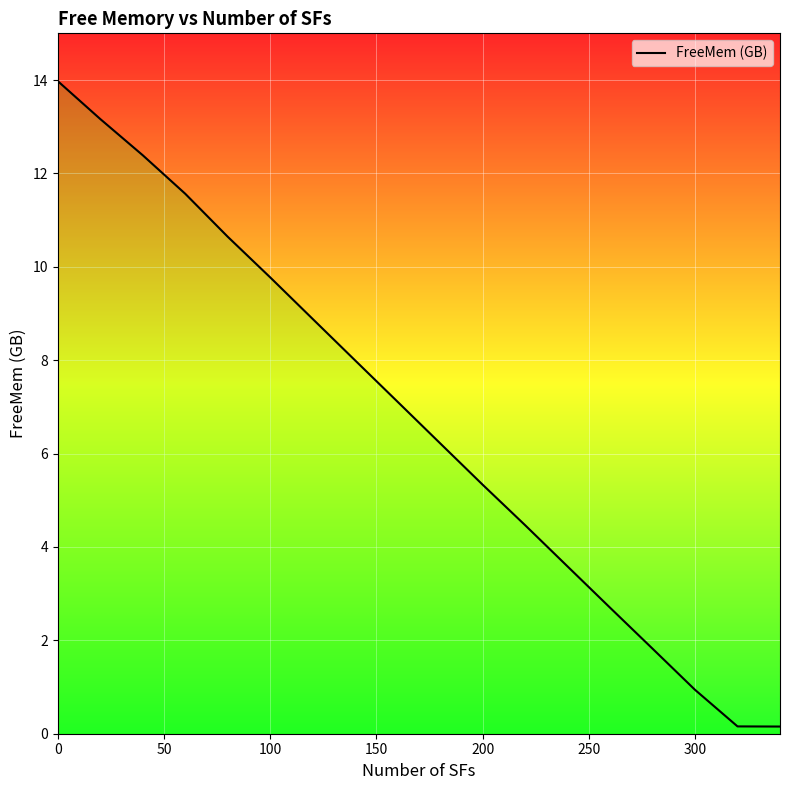

What is the difference between the maximum and minimum values?

13.8